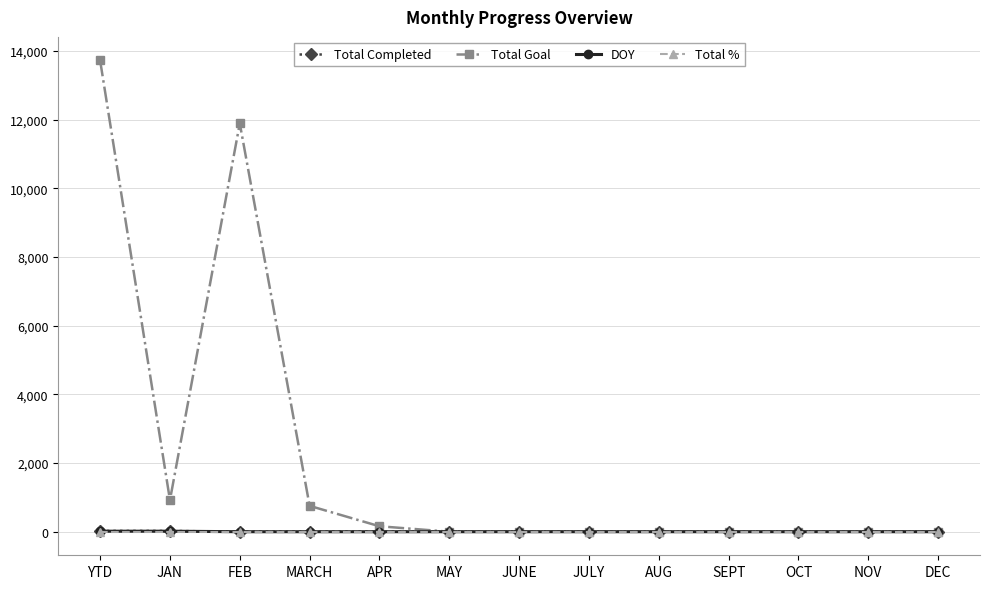

How many distinct data groups are displayed?

4